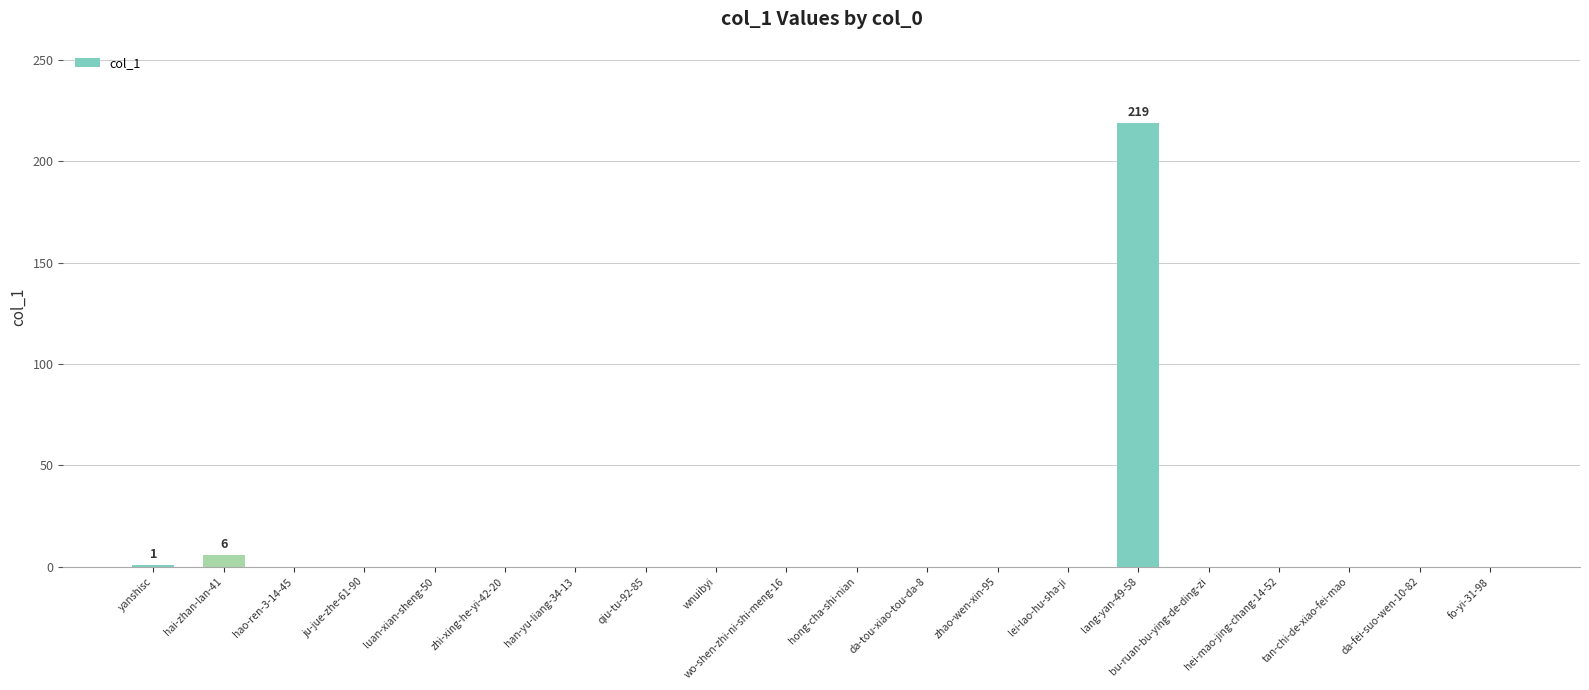

At which category does the chart reach its peak across all series?

lang-yan-49-58